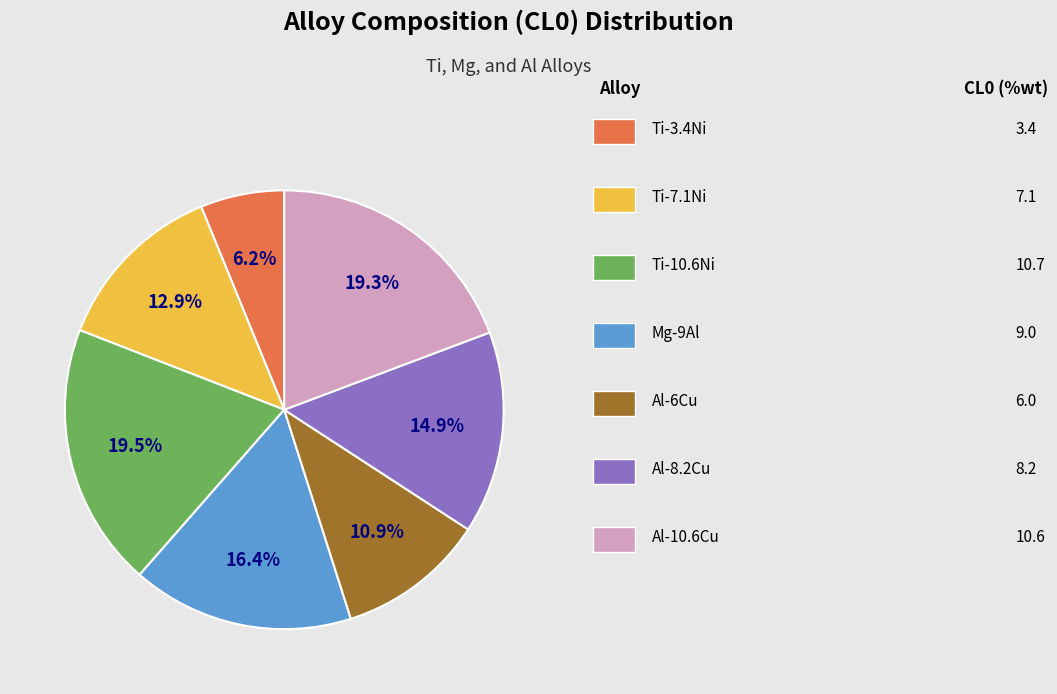

Is there any slice that represents more than half of the pie?

No